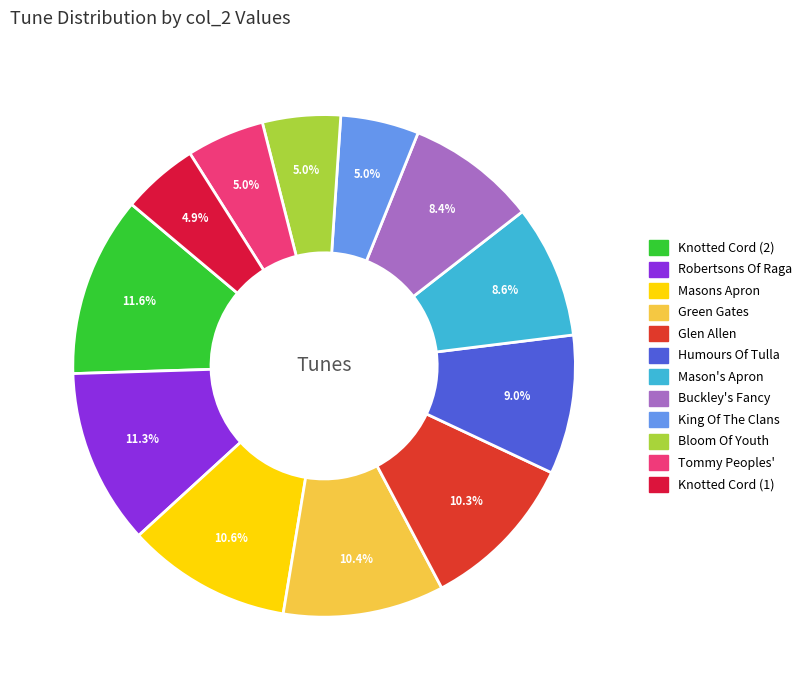

Is there any slice that represents more than half of the pie?

No